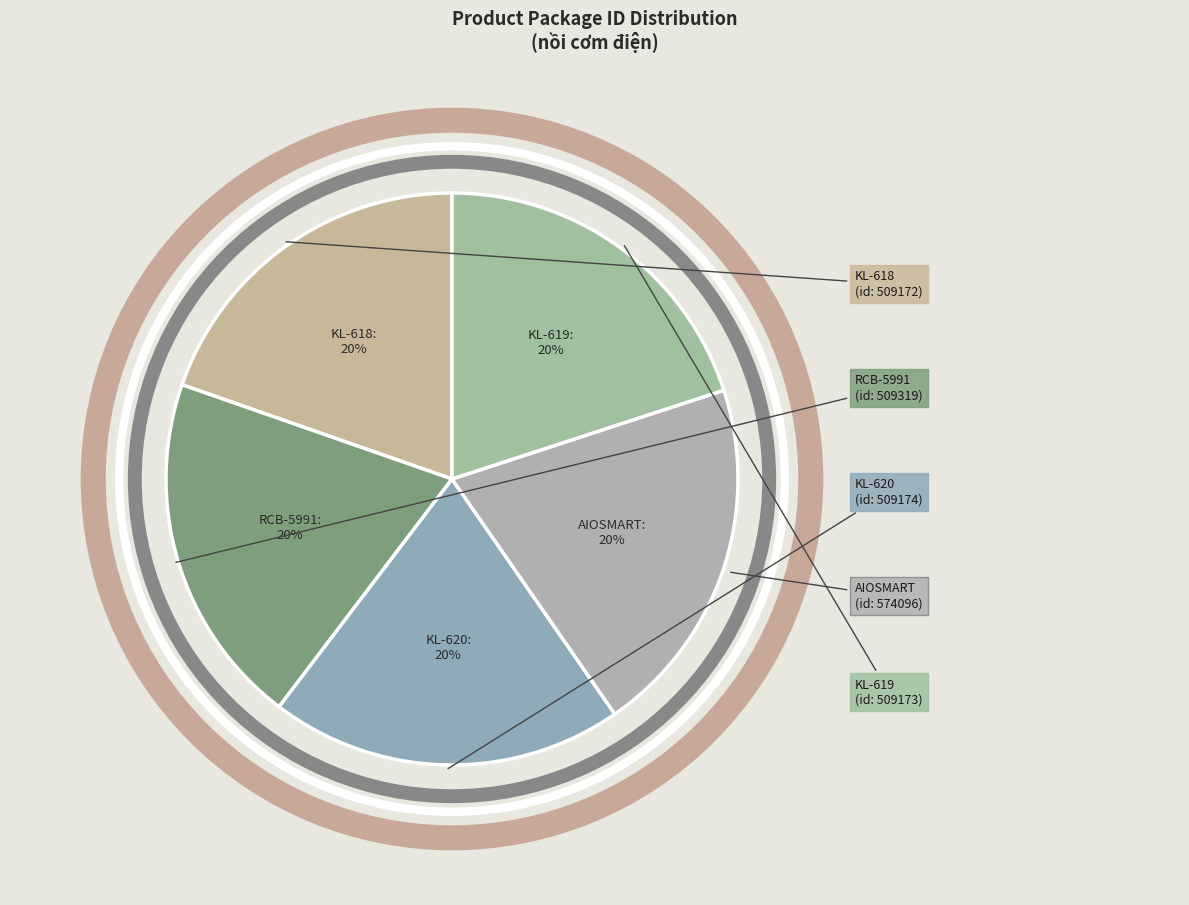

How many segments does this pie chart have?

5